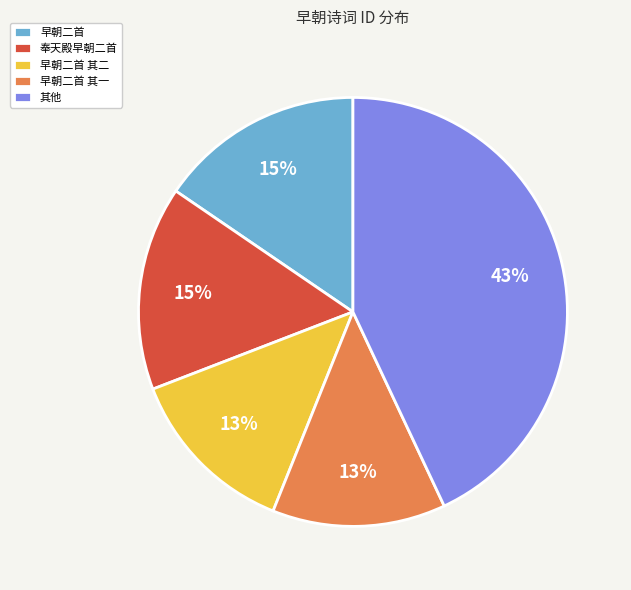

Is 早朝二首 其二 the majority of the pie?

No